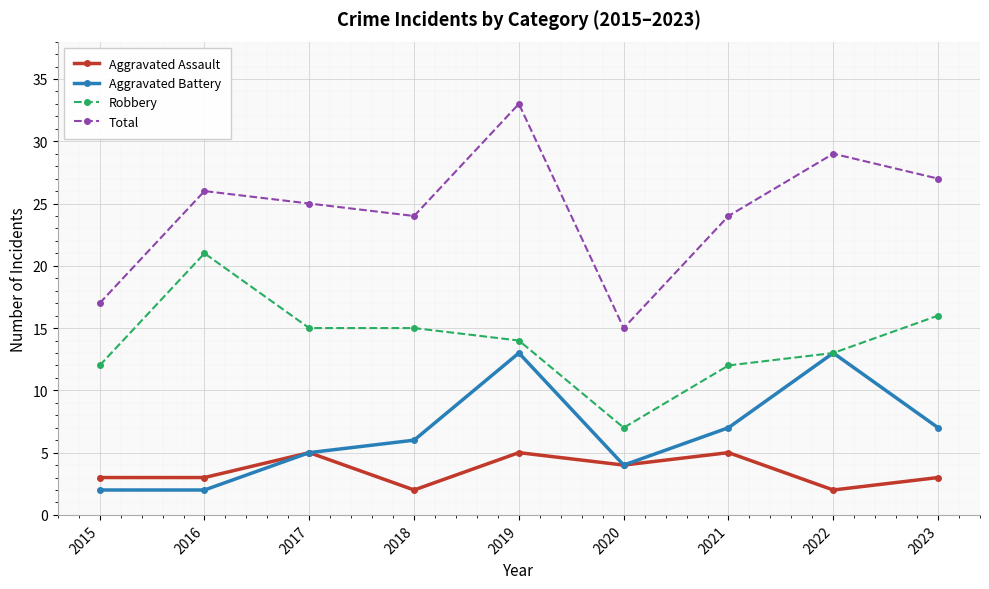

What is the difference between the maximum and minimum values in the Aggravated Battery series?

11